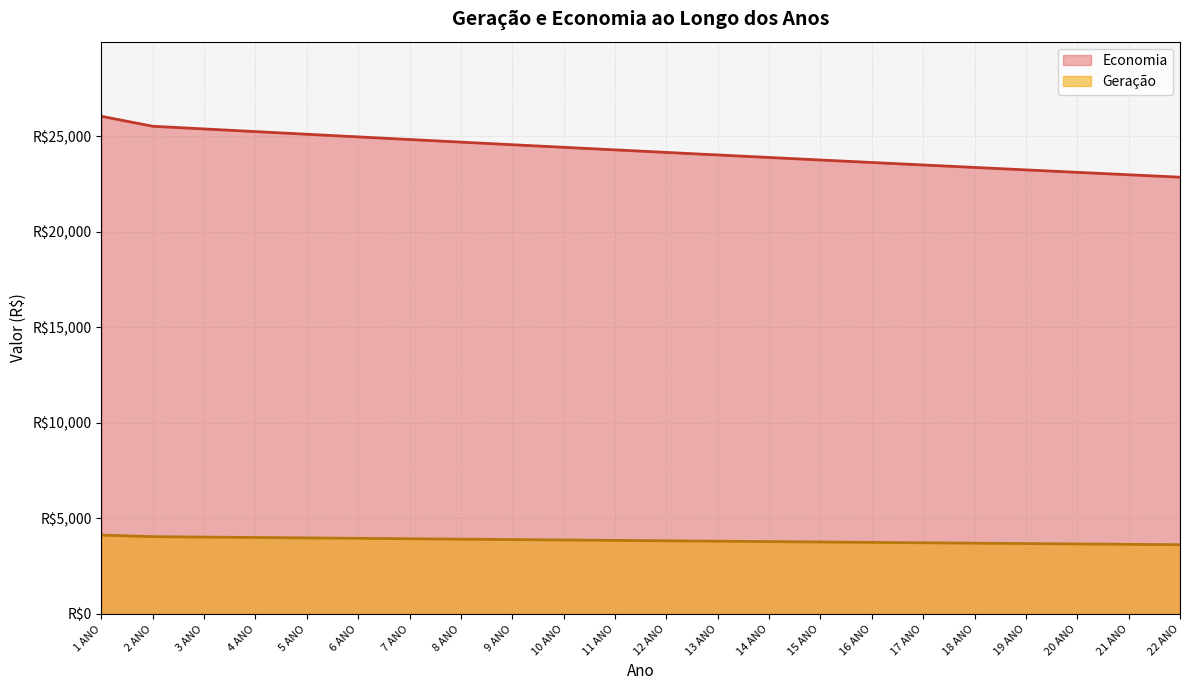

Rank the series at 16 ANO from highest to lowest value.

Geração, Economia